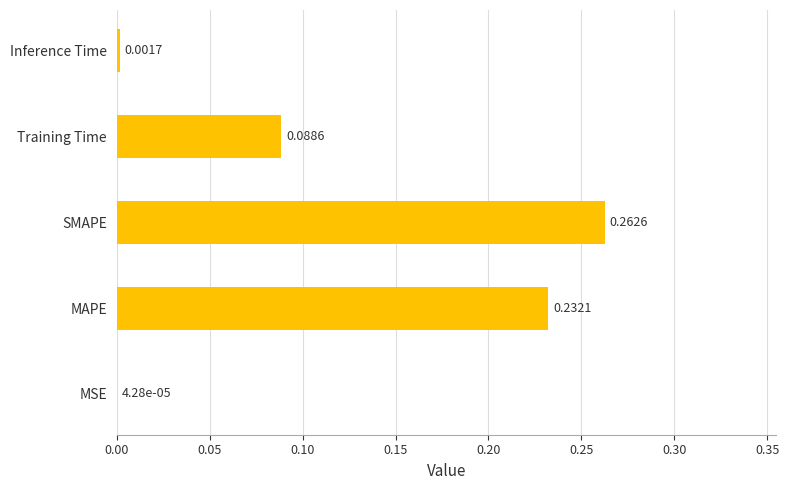

What is the sum of the values at SMAPE and MAPE?

0.5